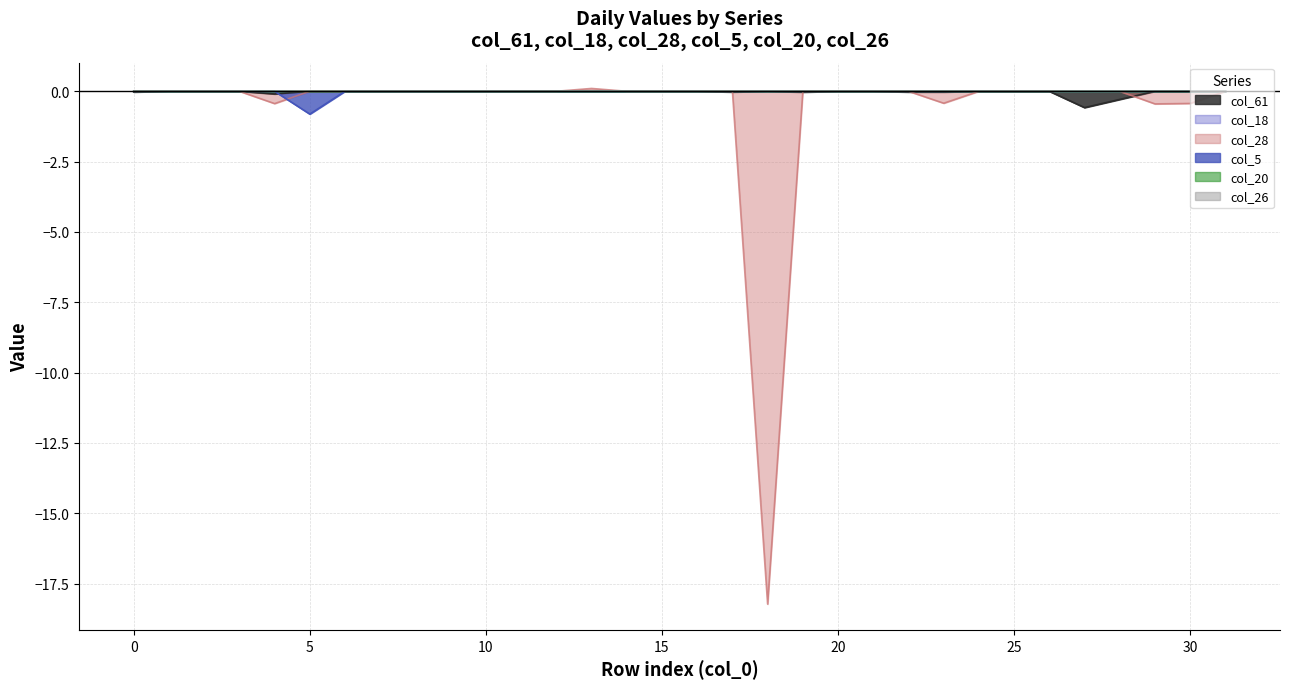

How many lines are shown in the chart?

6